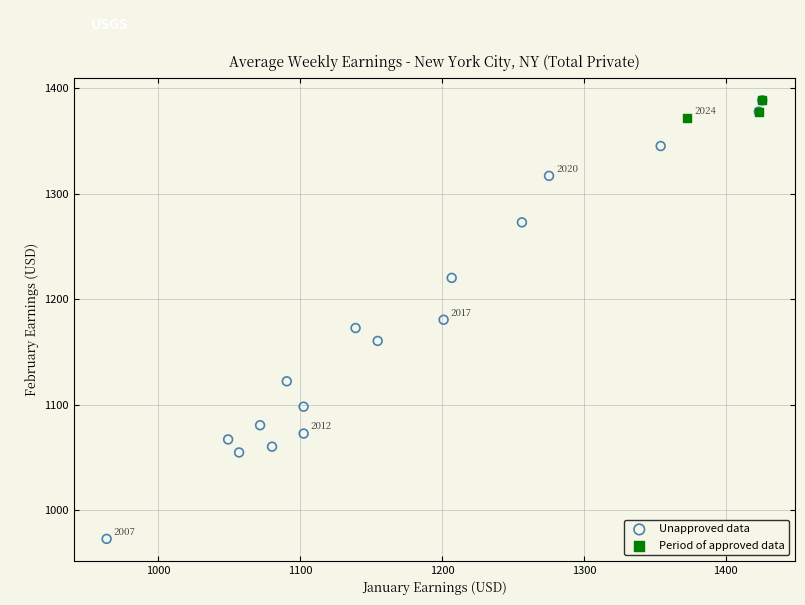

Which series contains the lowest Y value?

Unapproved data